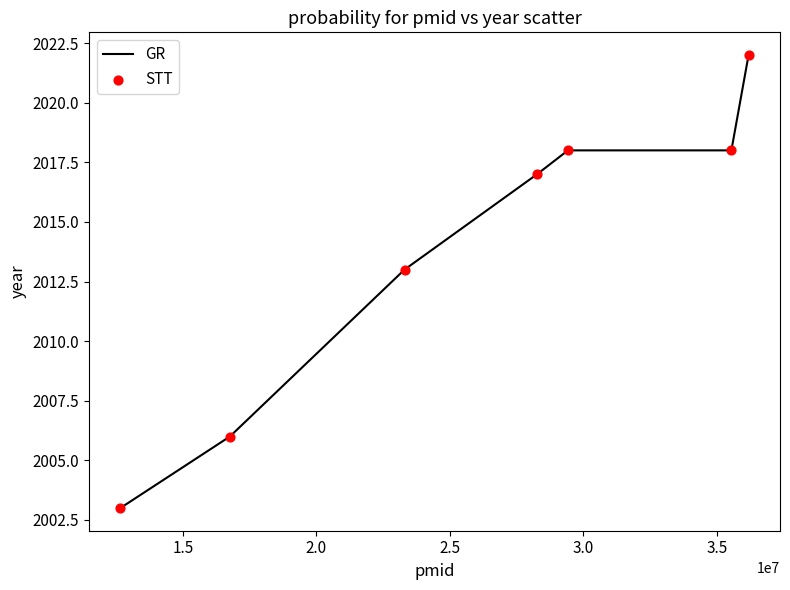

What is the greatest value displayed?

2022